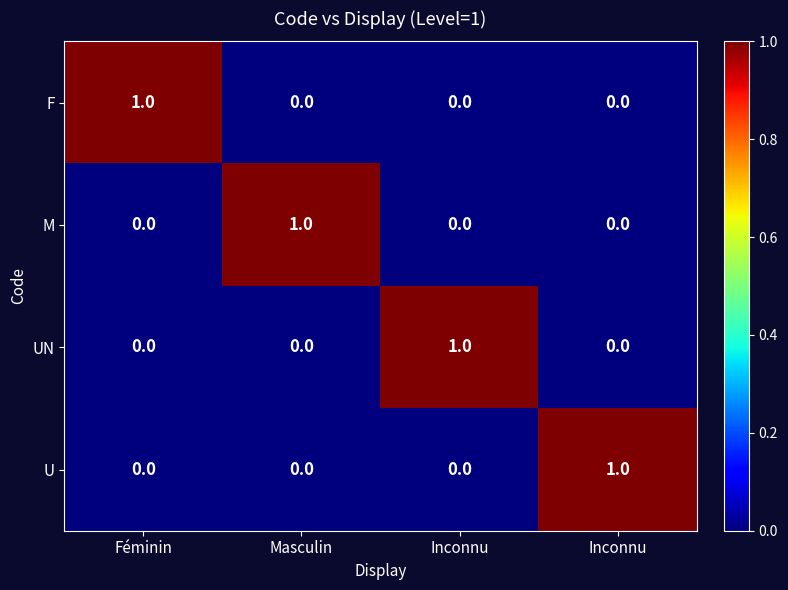

At which category is the sum across all series the highest?

Féminin